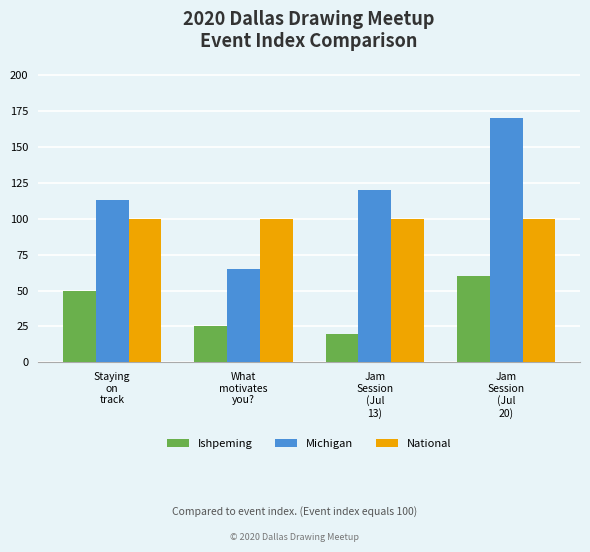

Reading right to left, what are all the values shown in this chart?

Ishpeming: 60	20	25	50
Michigan: 170	120	65	113
National: 100	100	100	100